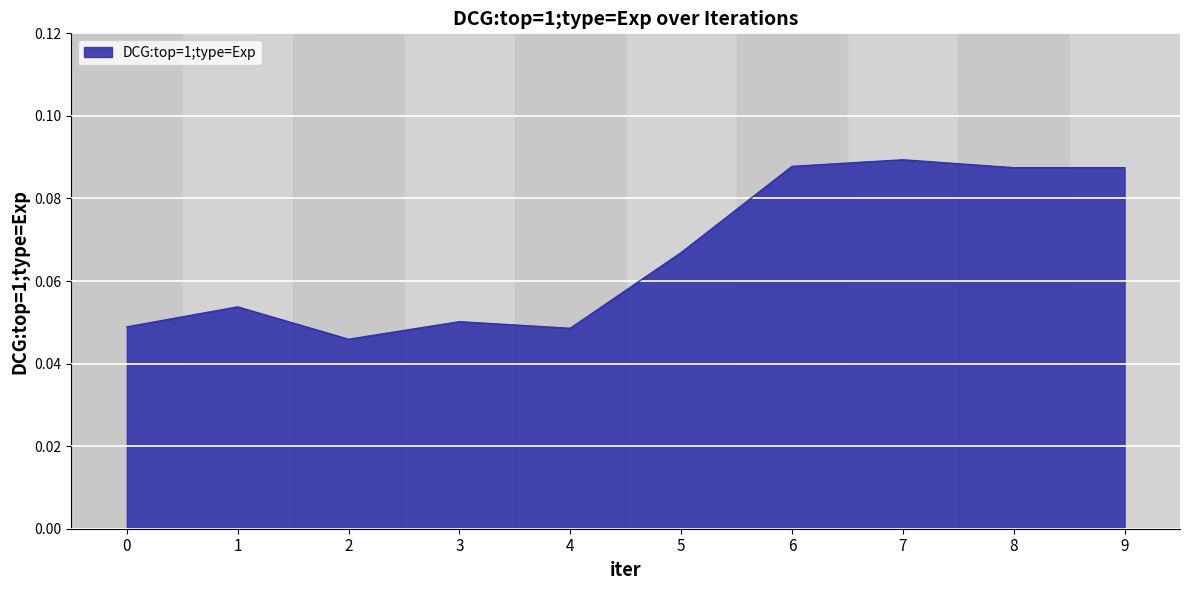

Count the values in the range 0 to 1.

10